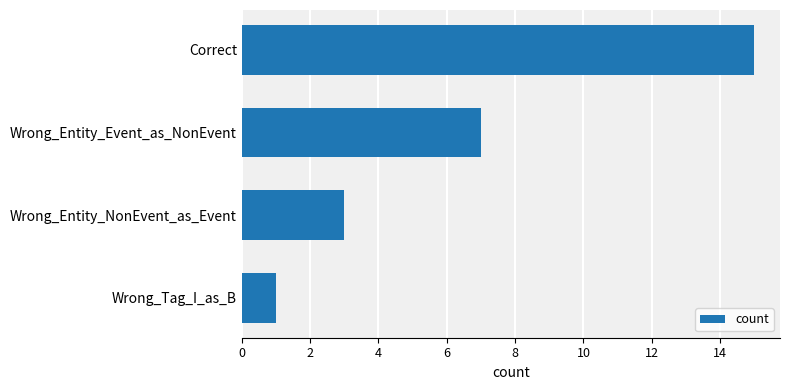

What is the sum of all values?

26